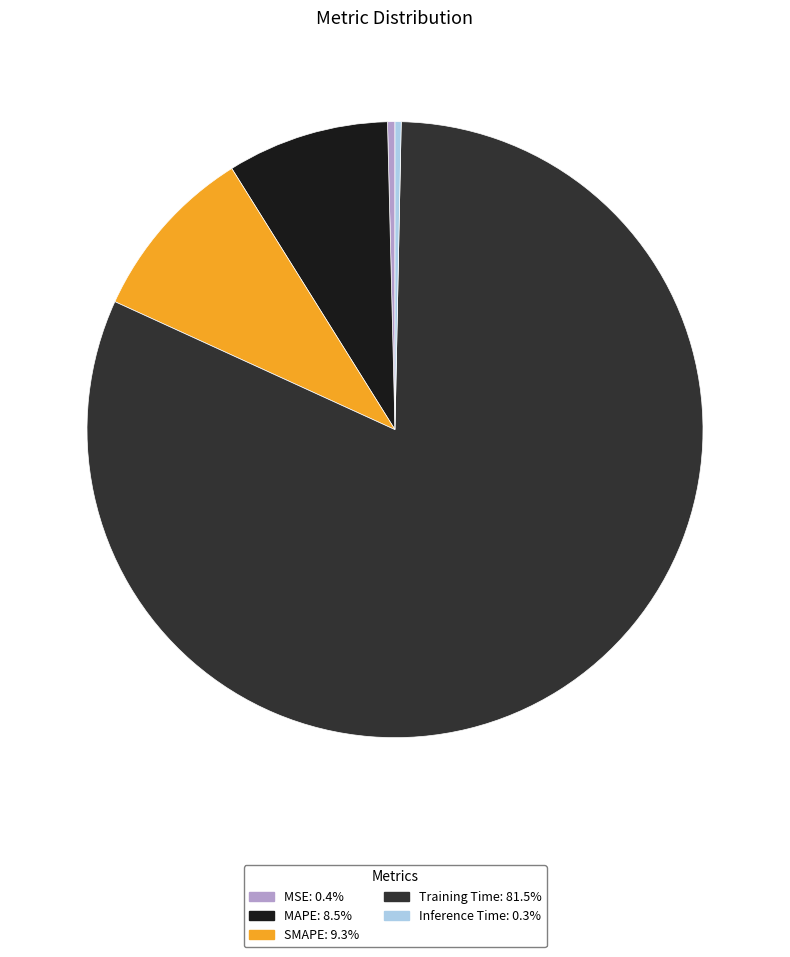

The Training Time slice represents 93% of the pie. True or false?

False